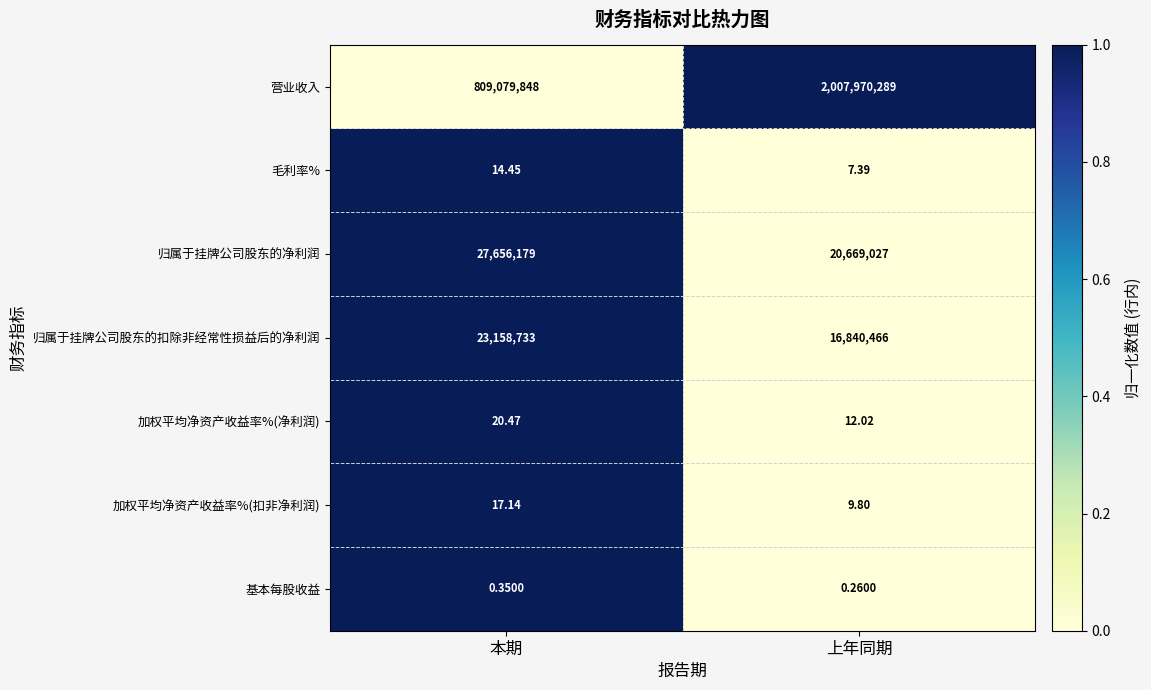

At 本期, list the series in order from largest to smallest.

营业收入, 归属于挂牌公司股东的净利润, 归属于挂牌公司股东的扣除非经常性损益后的净利润, 加权平均净资产收益率%(净利润), 加权平均净资产收益率%(扣非净利润), 毛利率%, 基本每股收益